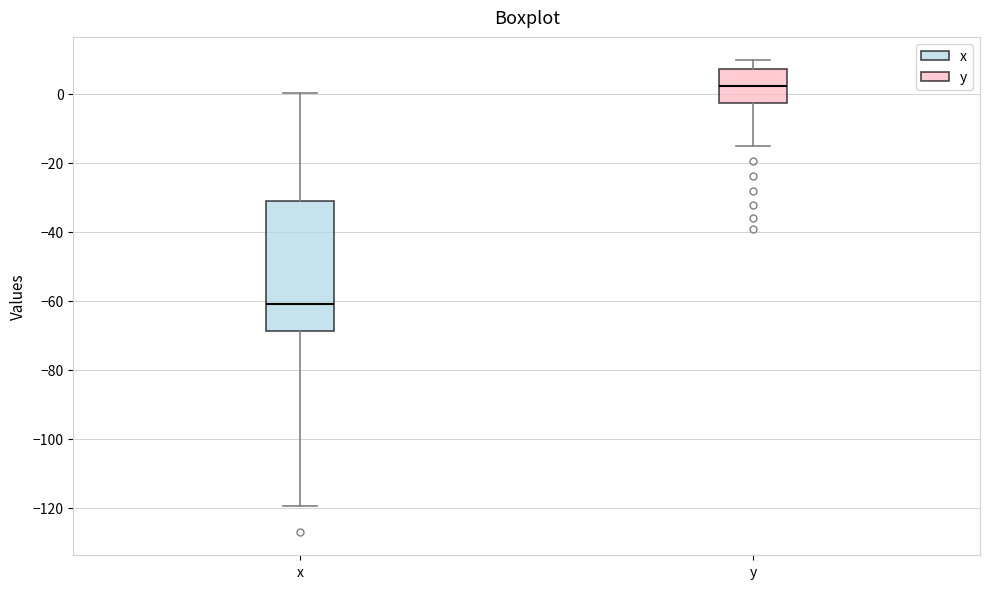

Which box's median line is the highest?

y